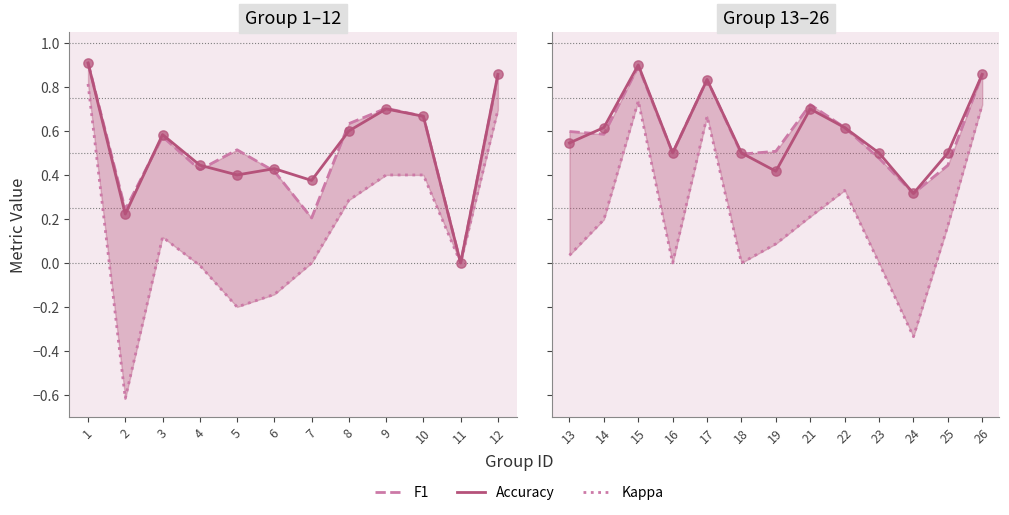

Which series reaches the maximum Y coordinate?

accuracy